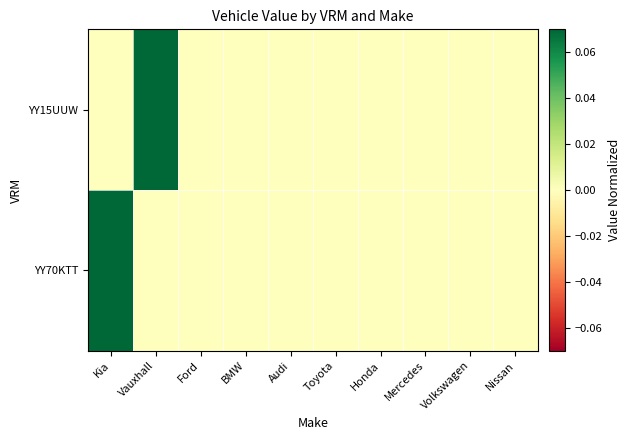

Rank the series by their maximum value, from highest to lowest.

YY70KTT, YY15UUW